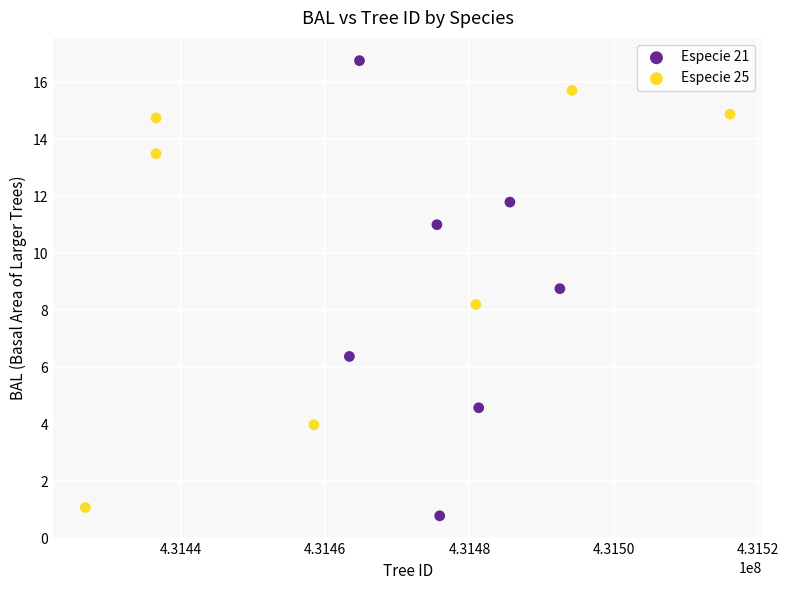

What are all the series names shown in the legend?

Especie 21, Especie 25